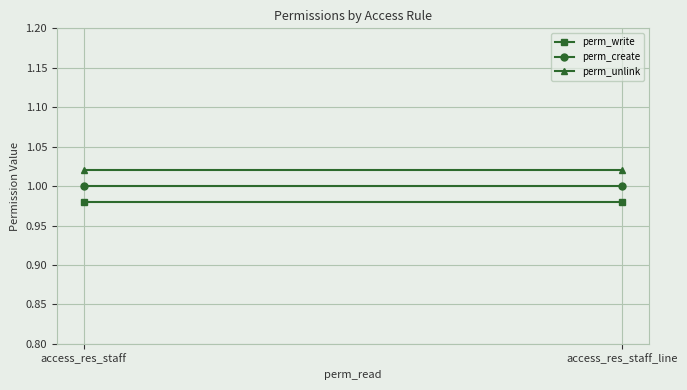

What are all the series names shown in the legend?

perm_write, perm_create, perm_unlink